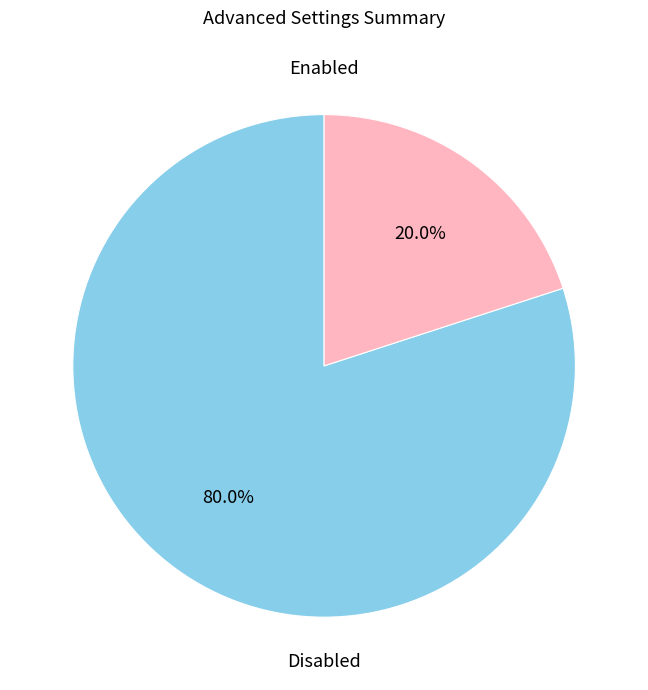

Is there a majority slice in this chart?

Yes